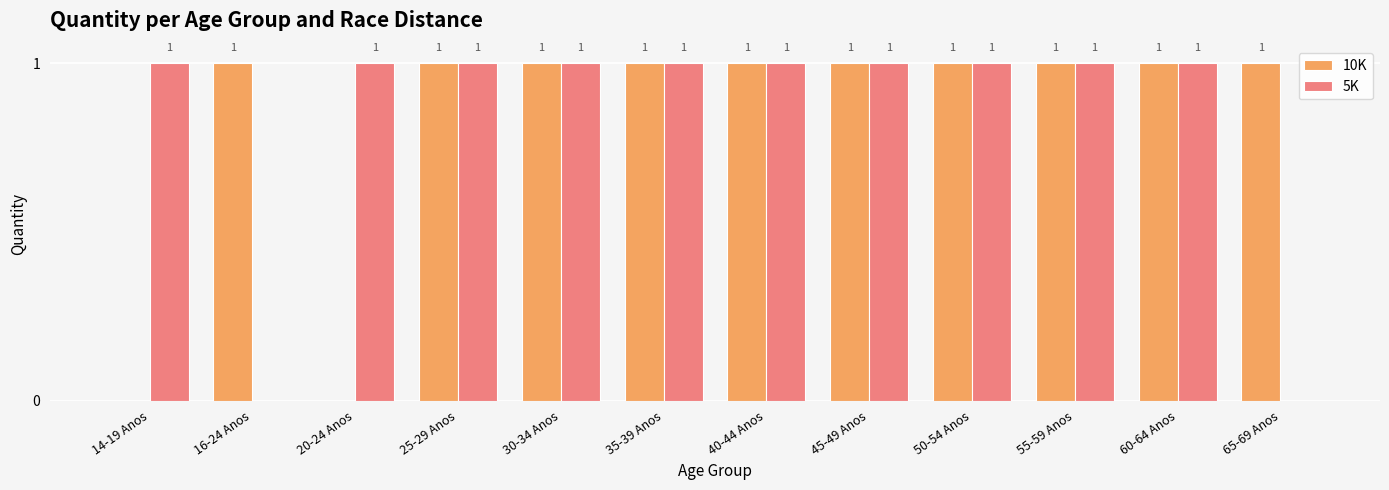

What is the sum of all 10K values?

10